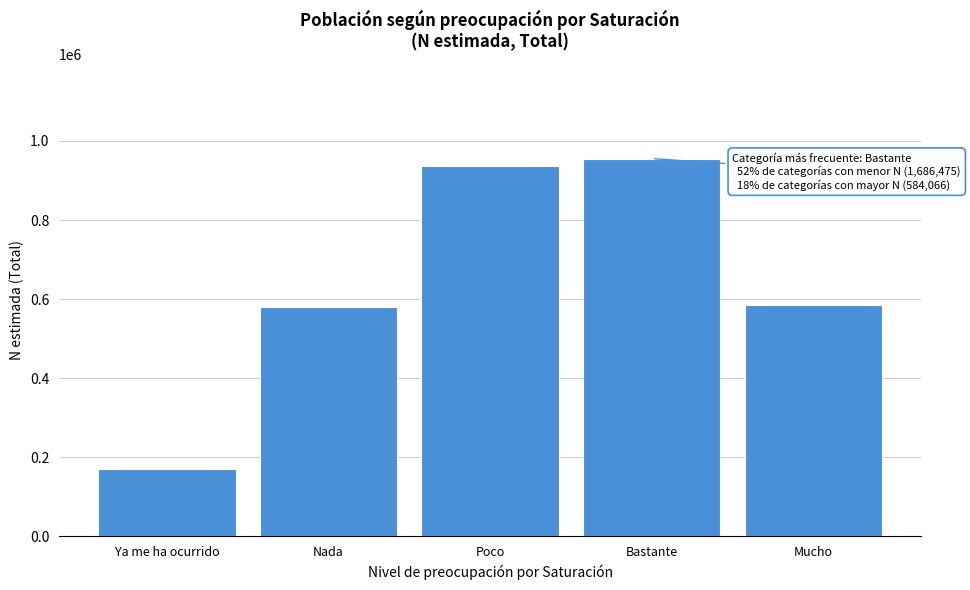

Reading left to right, transcribe all the data shown in this chart.

169384	579166	937925	955495	584066